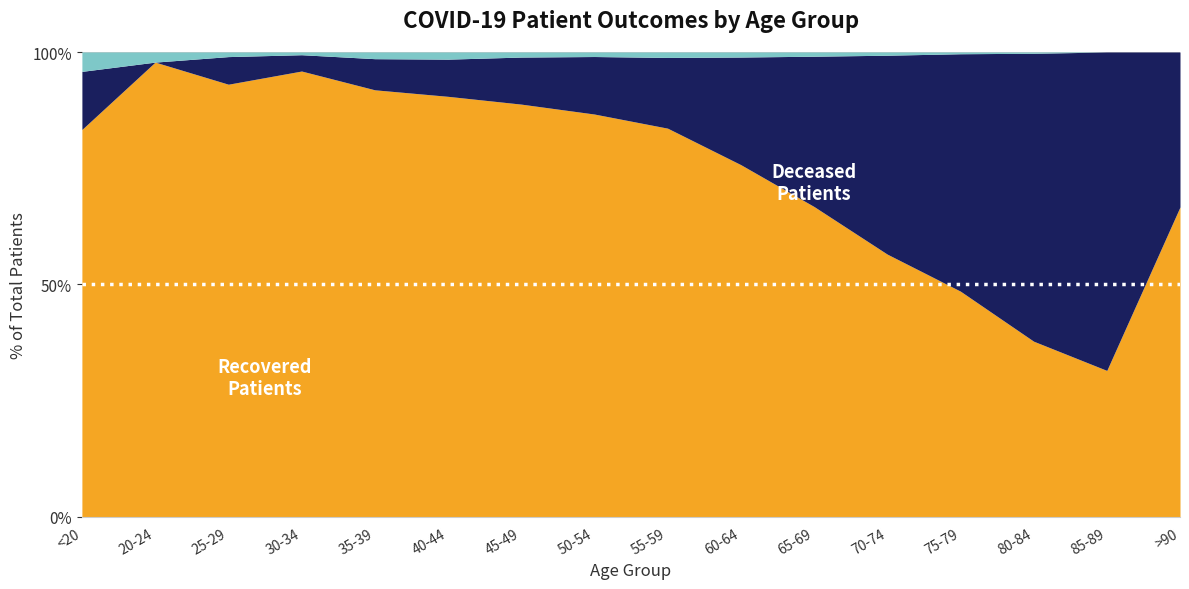

Which has a higher value, 65-69 or 75-79?

65-69